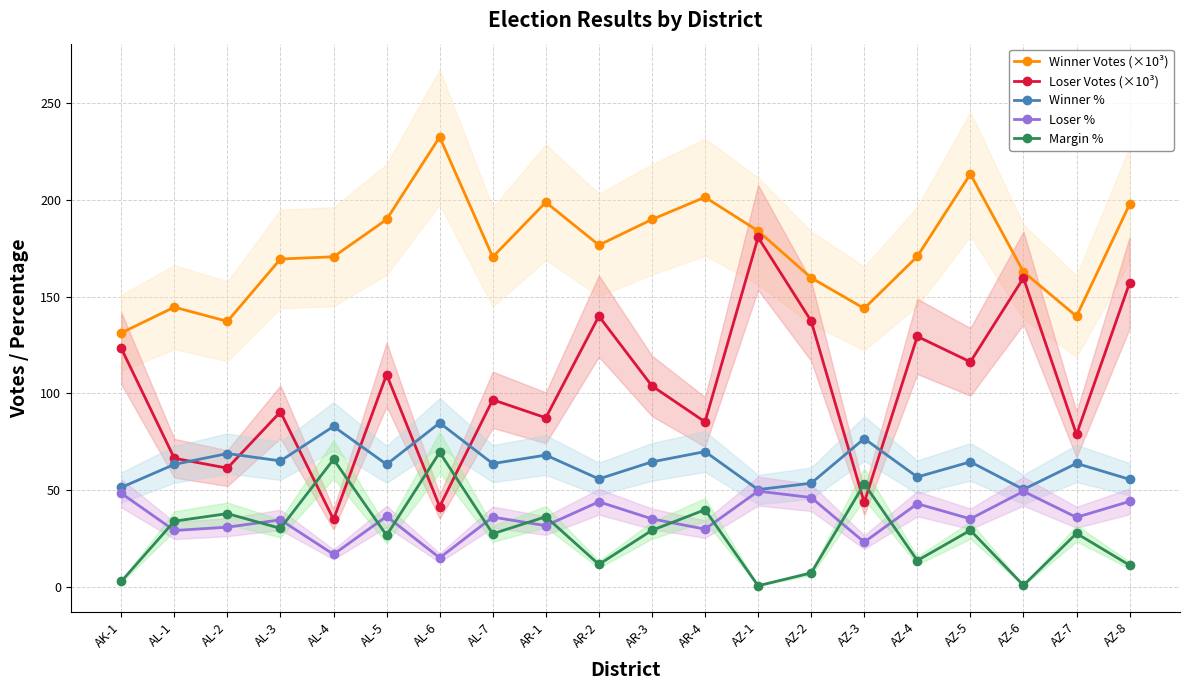

The value of Winner % at AL-6 is 84.8. True or false?

True